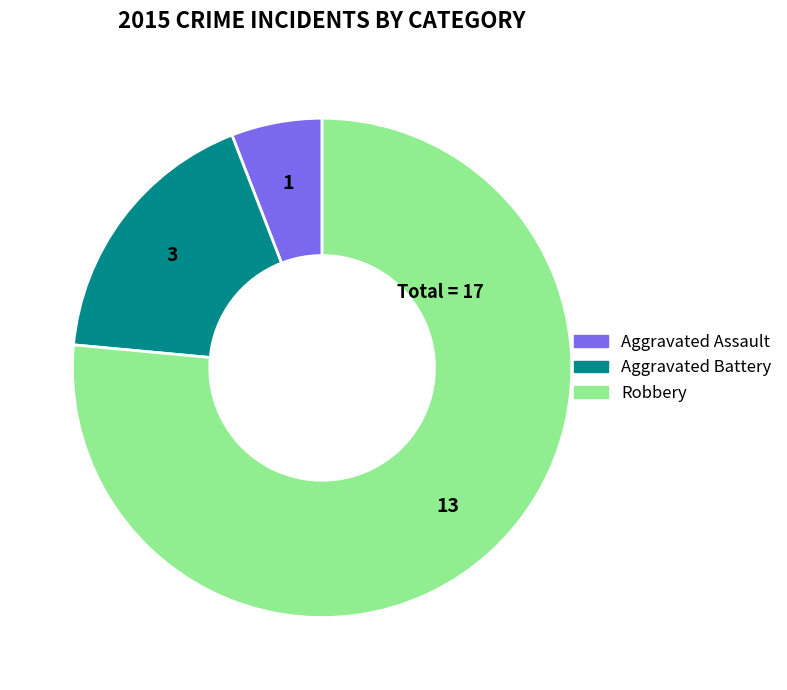

Does Robbery represent more than half of the total?

Yes